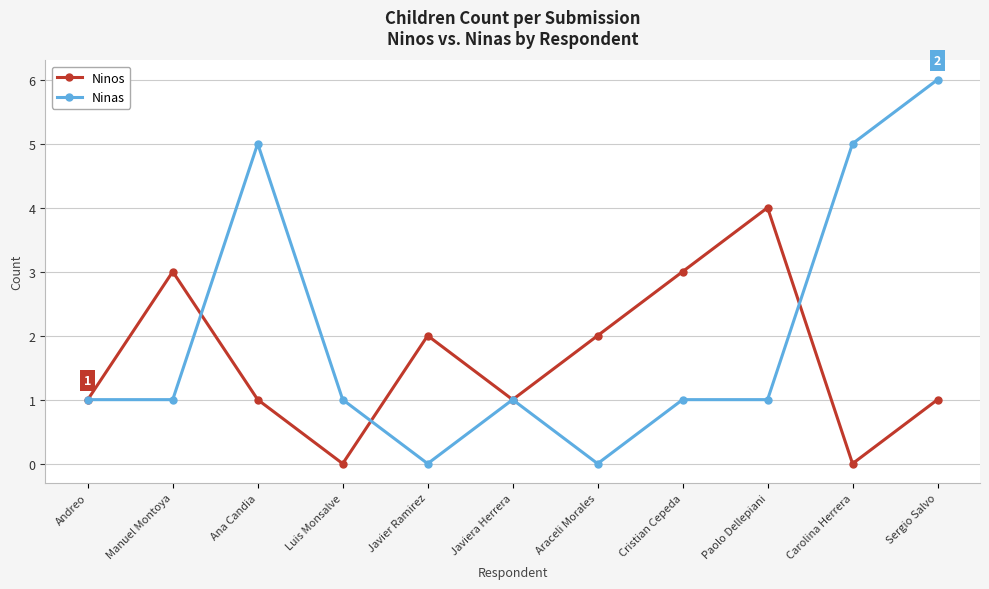

Where is the first local maximum for Ninos?

Manuel Montoya